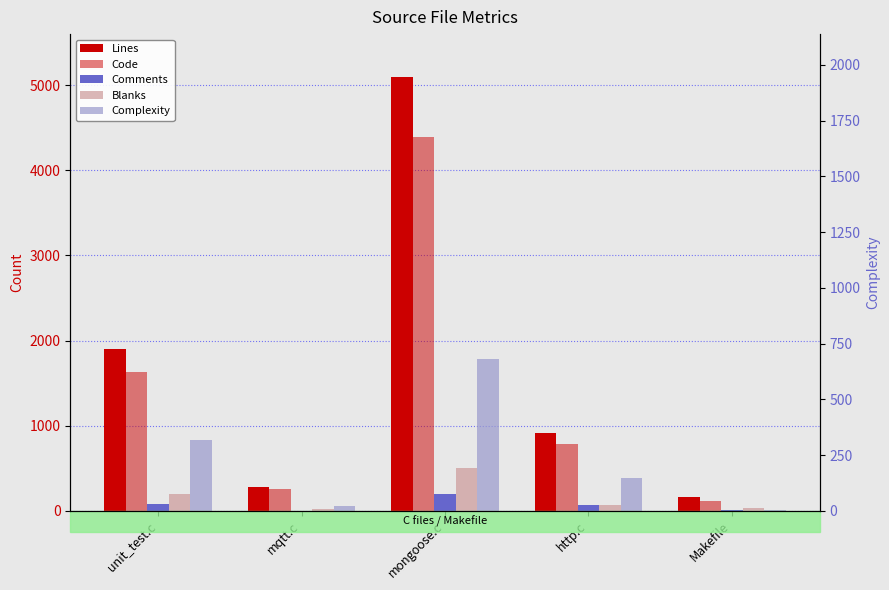

What position from the left is mqtt.c?

2